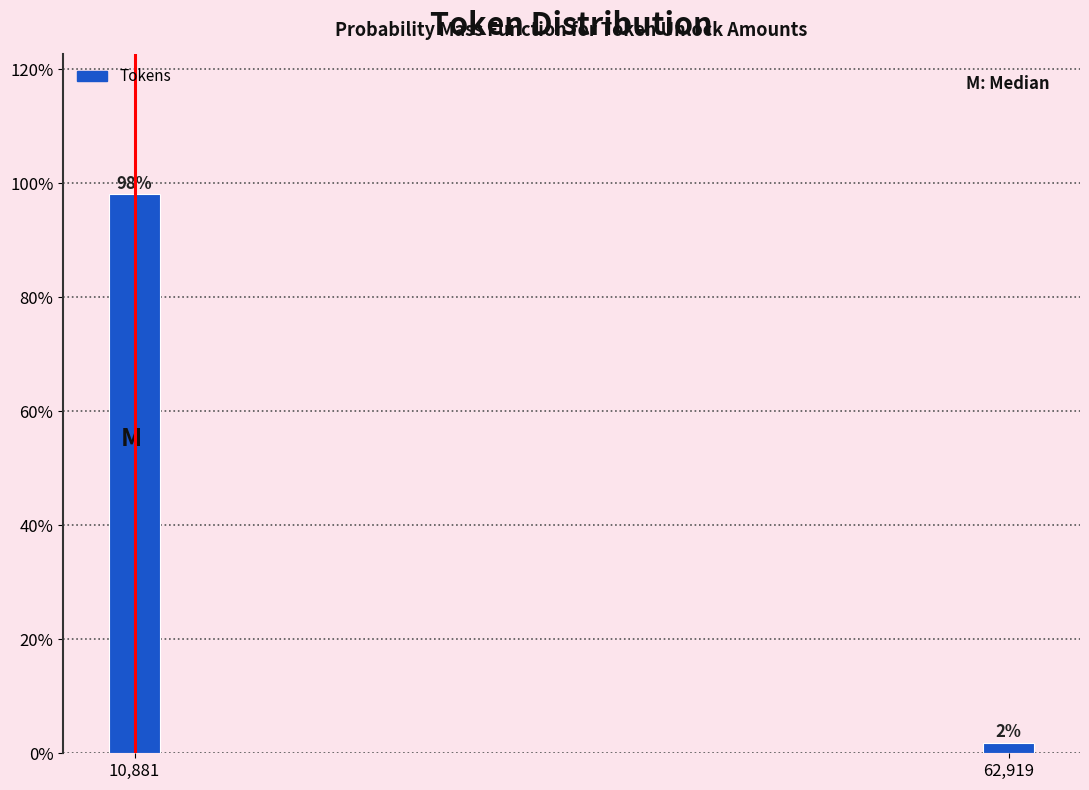

True or false: the data shows 65.5 at 10,881.

False